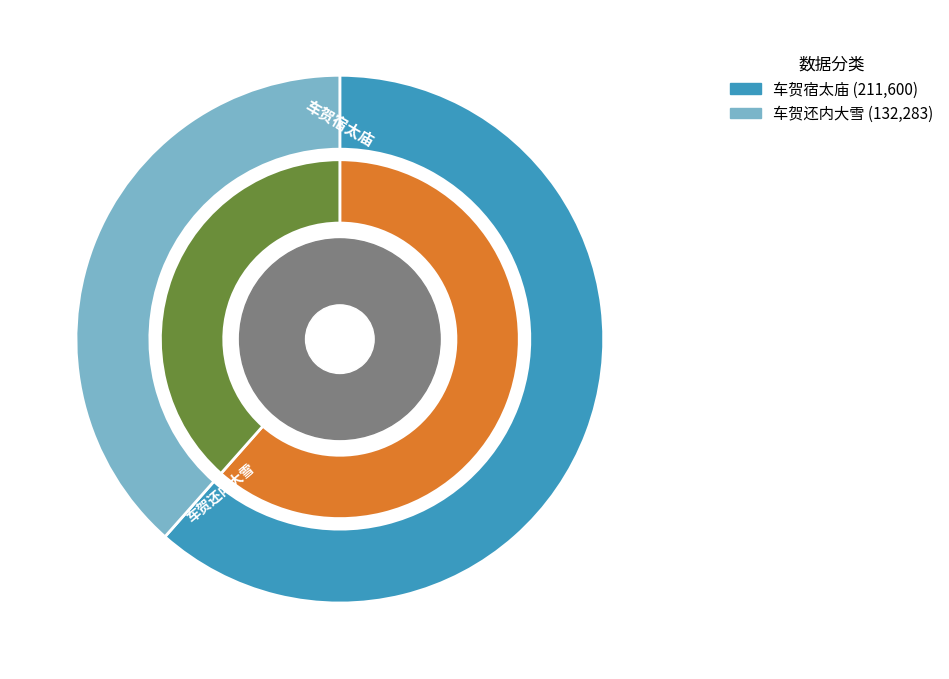

What percentage is the 车贺宿太庙 slice, to the nearest percent?

62%